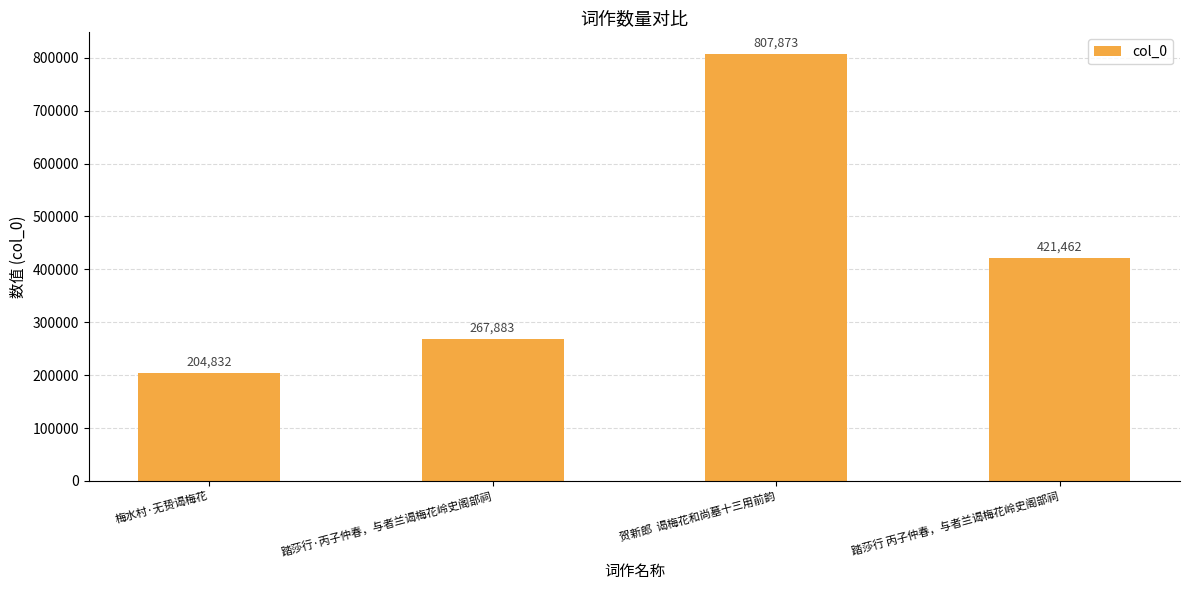

At which category does the chart reach its peak across all series?

贺新郎  谒梅花和尚墓十三用前韵